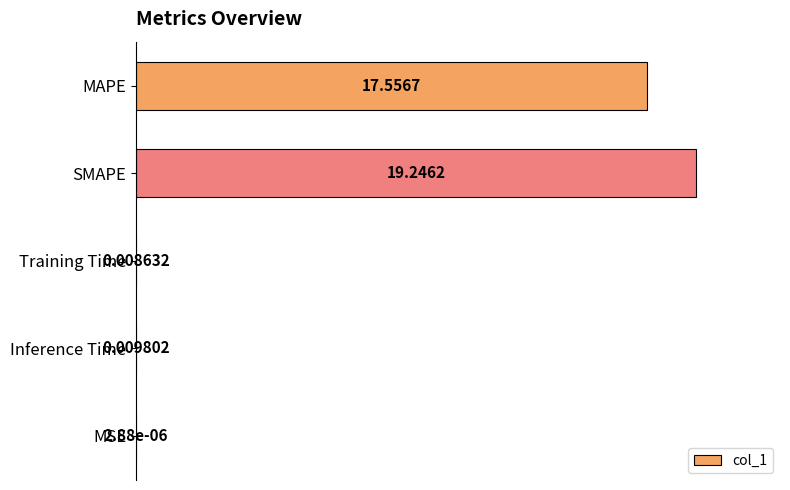

At which category does the chart reach its peak across all series?

SMAPE